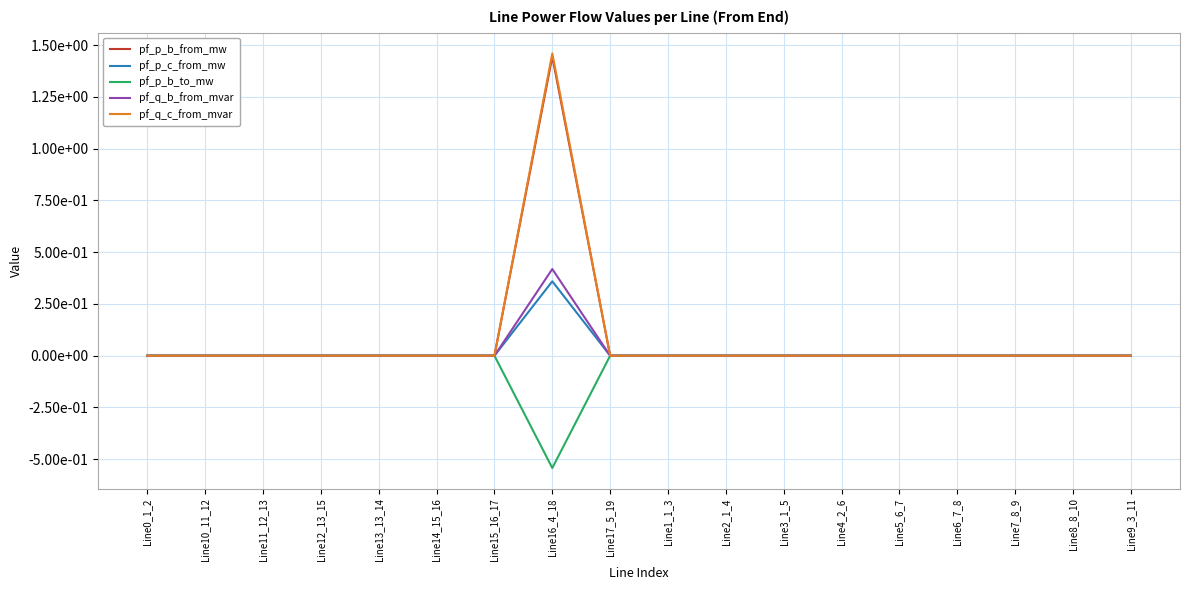

In pf_p_b_to_mw, how many points are higher than both neighbors (excluding endpoints)?

4